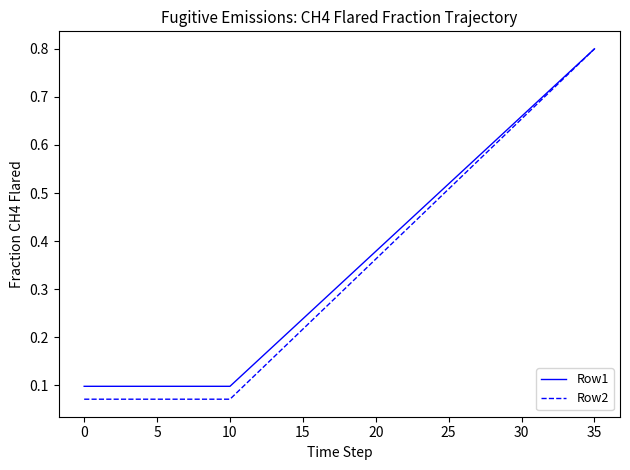

Which series has the widest spread of values?

Row2